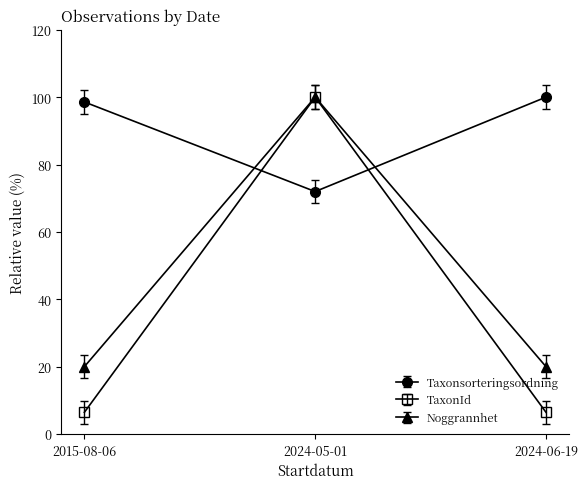

Which series has the largest range (max minus min)?

TaxonId